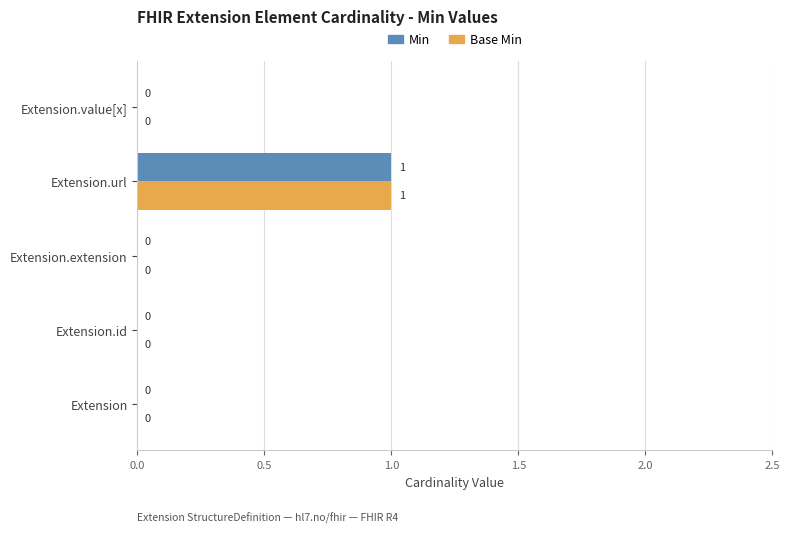

The Base Min series shows -1 at Extension.value[x]. True or false?

False